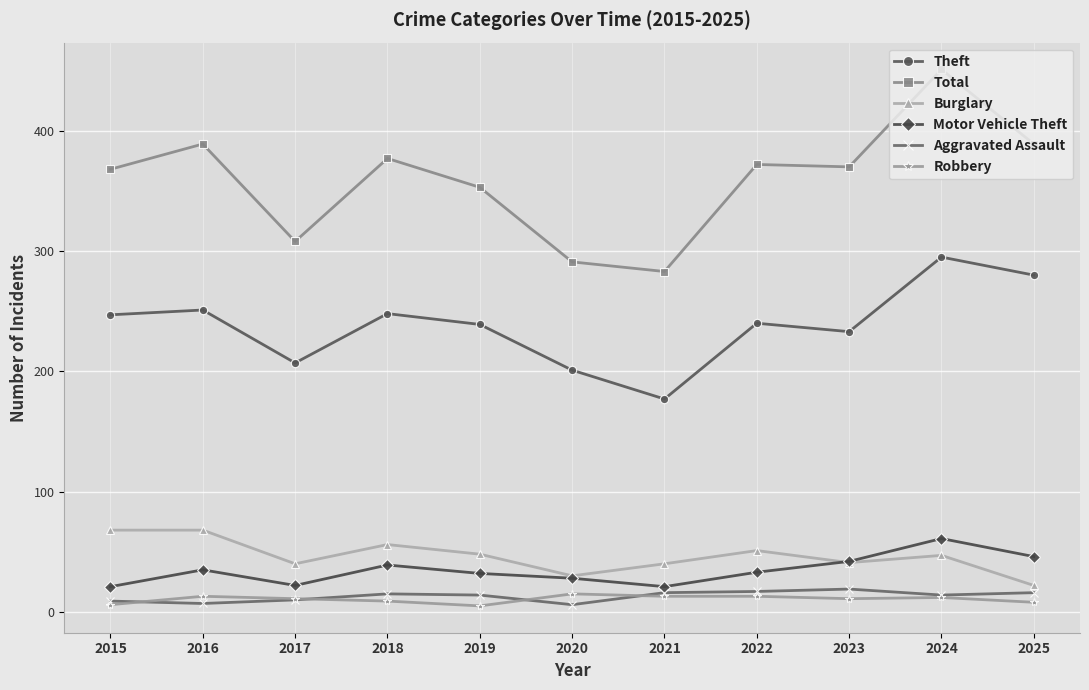

At which category does Total reach its first local peak?

2016